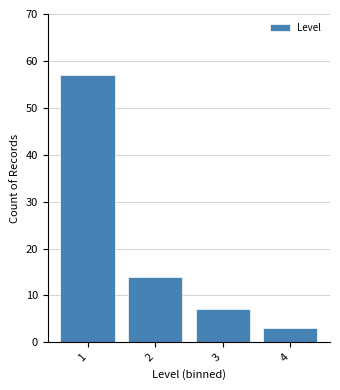

Reading left to right, transcribe all the data shown in this chart.

57	14	7	3